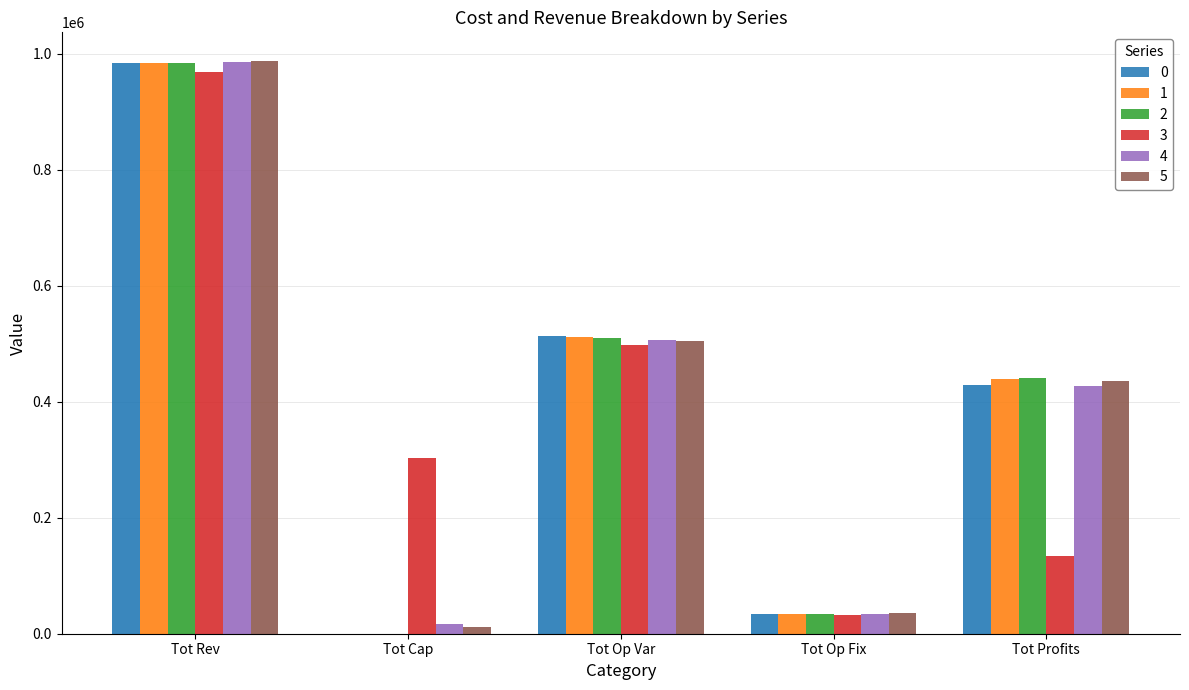

Between Tot Op Var and Tot Profits, which series saw the biggest shift?

3